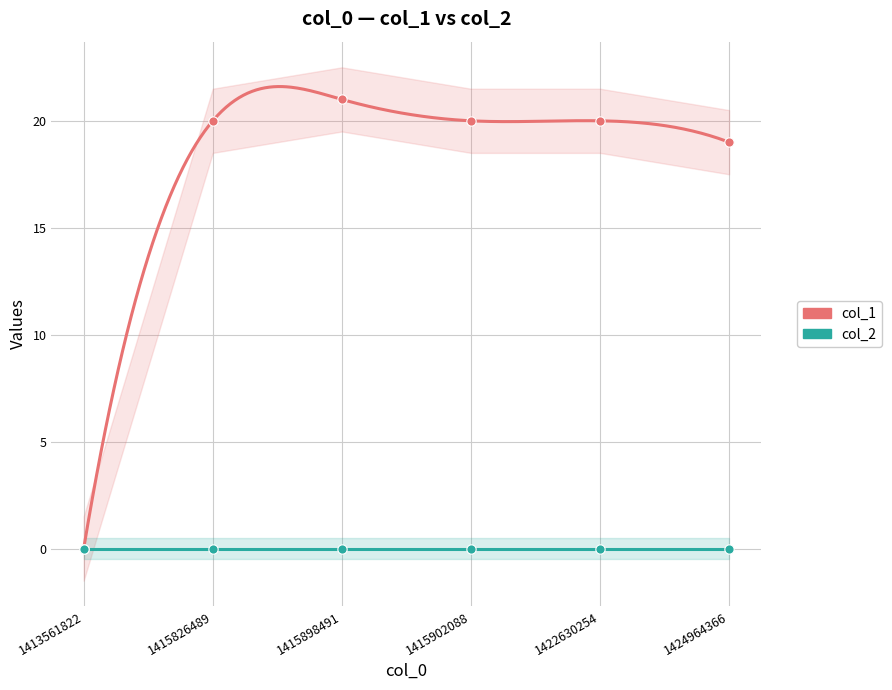

What is the change in value from 1415826489 to 1415898491?

+1